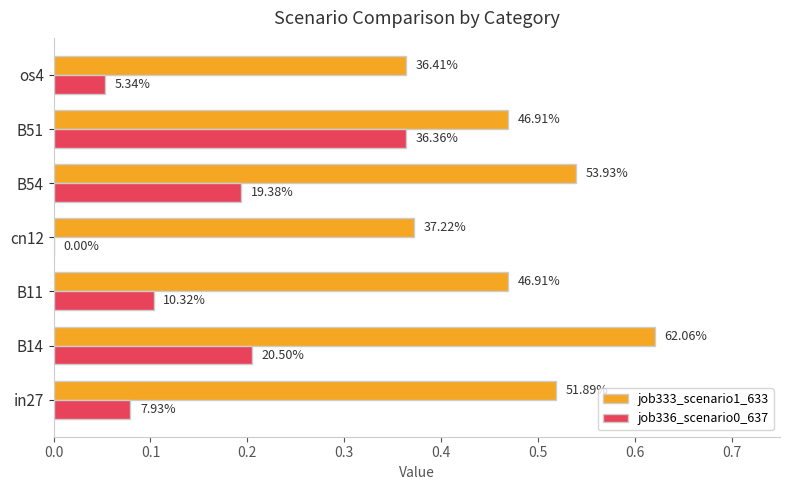

What is the greatest value displayed?

0.6